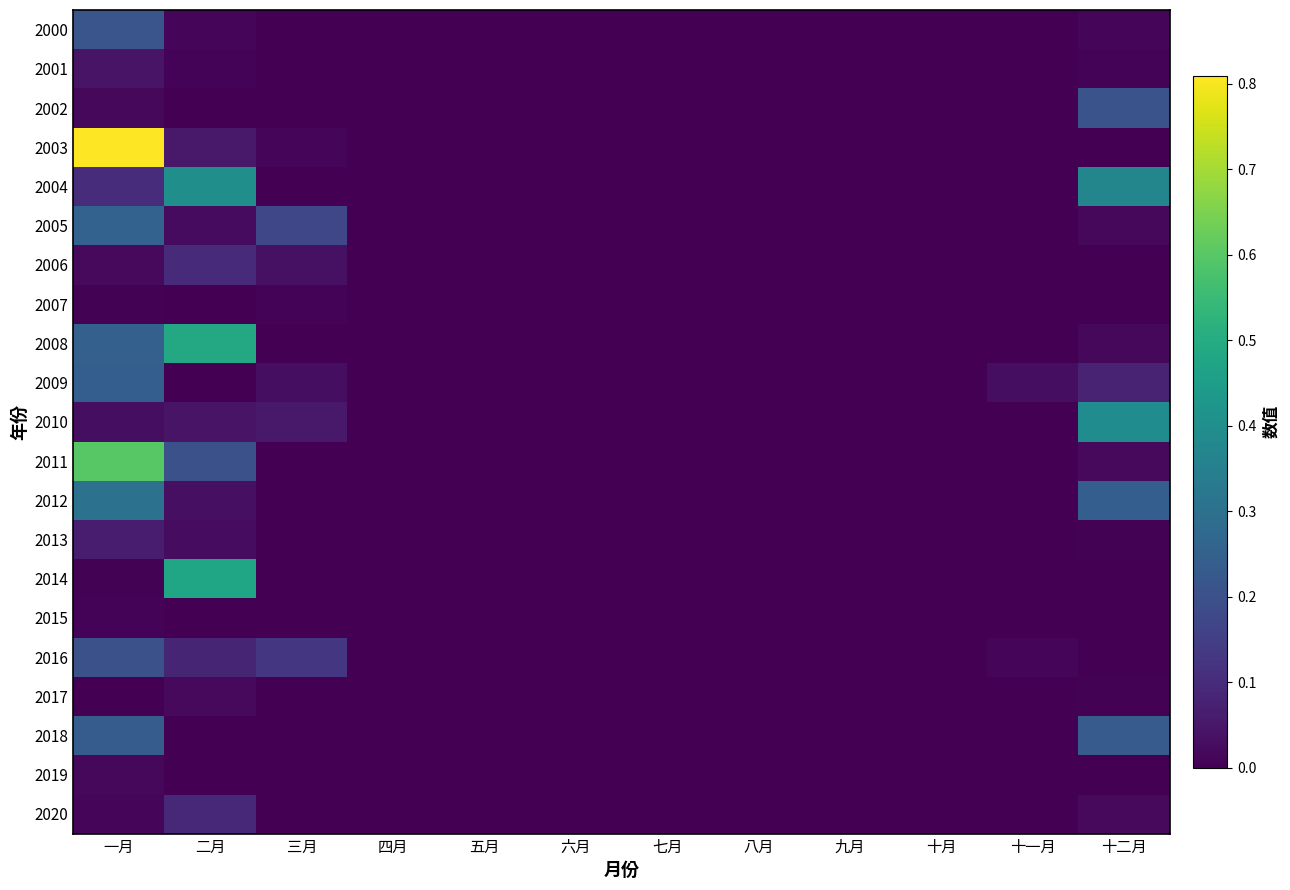

Which series changed the most between 三月 and 十一月?

2005